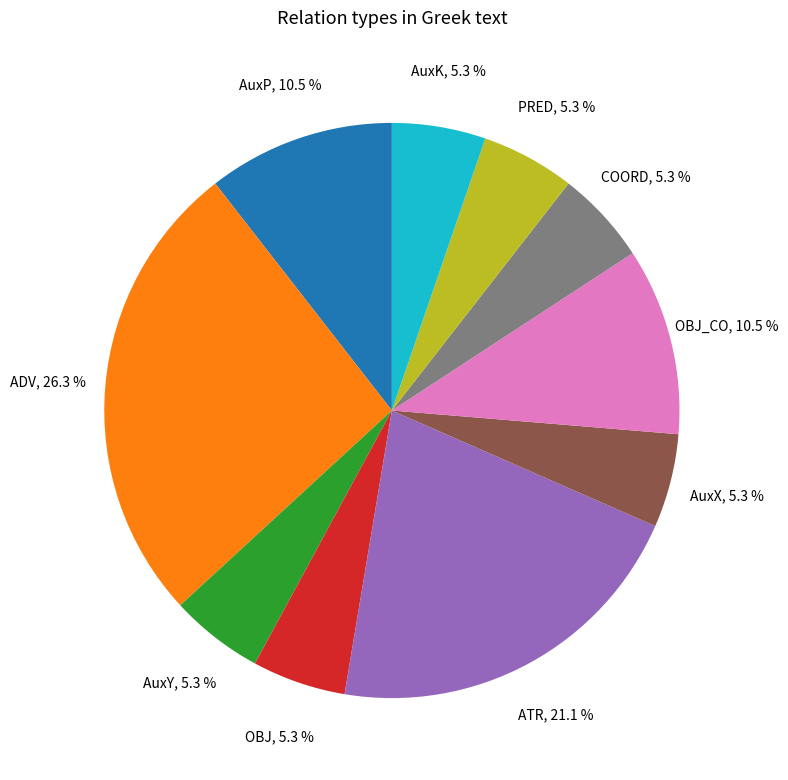

To the nearest percent, what portion does COORD represent?

5%